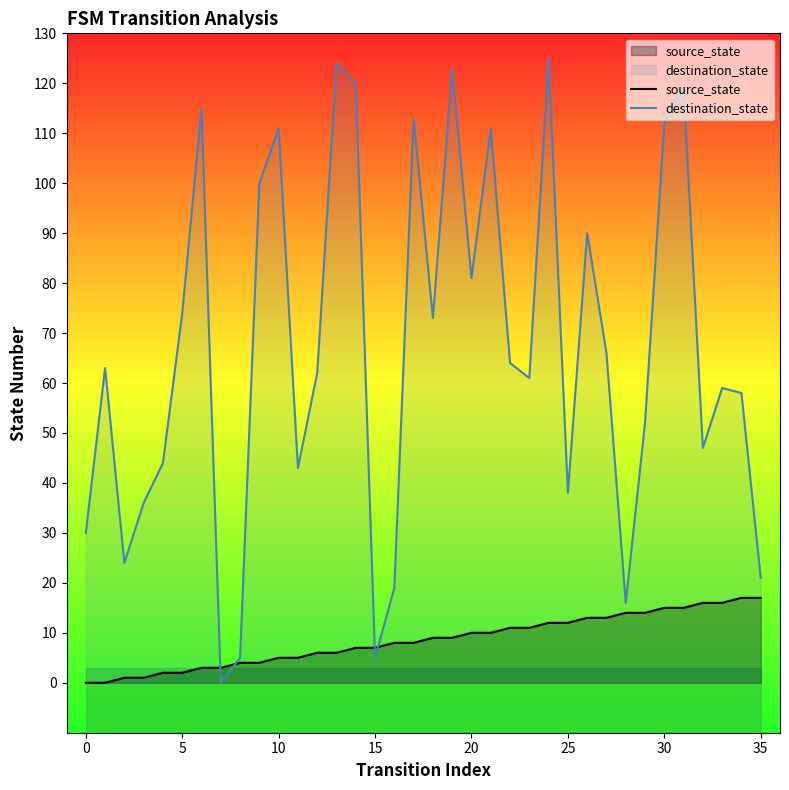

What is the total value across all series at 35?

9